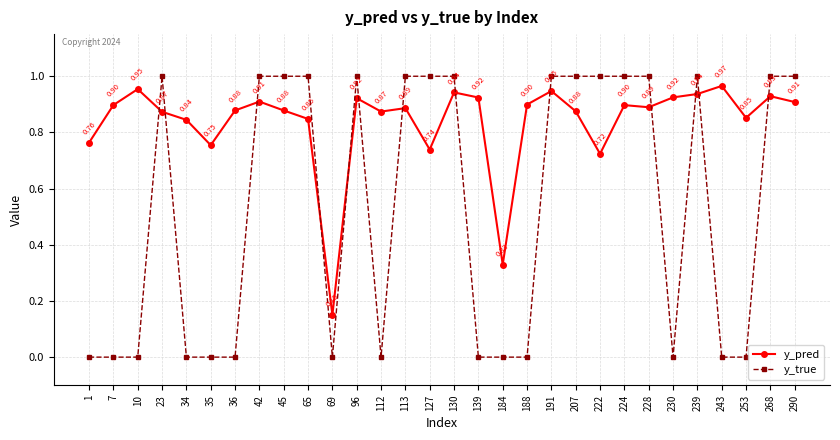

Which category has the lowest value in the y_pred series?

69